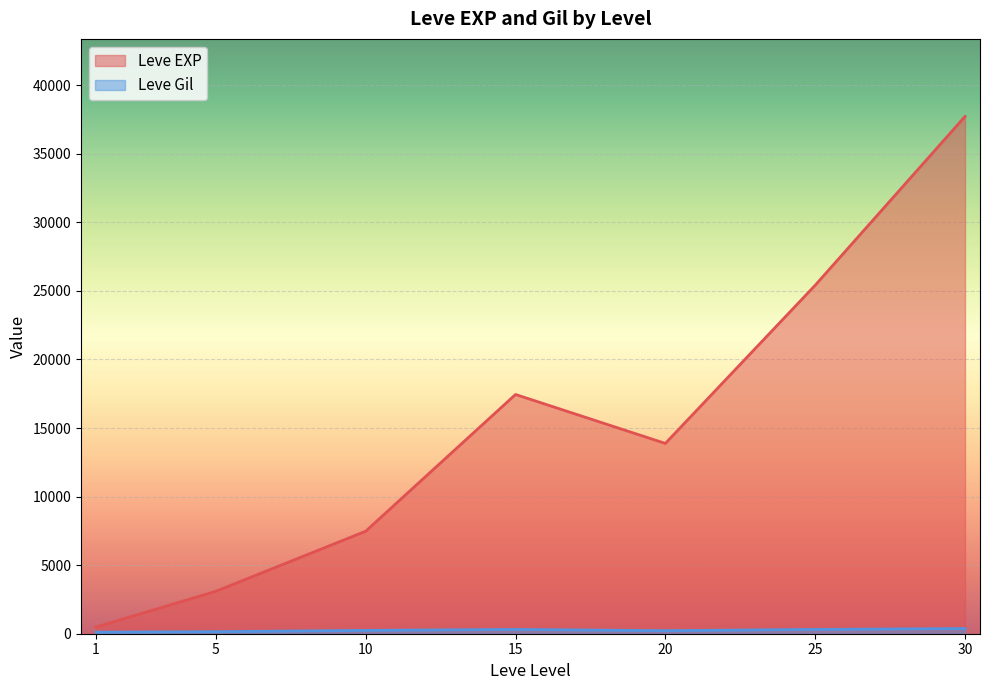

What is the highest value of the Leve Gil series?

532